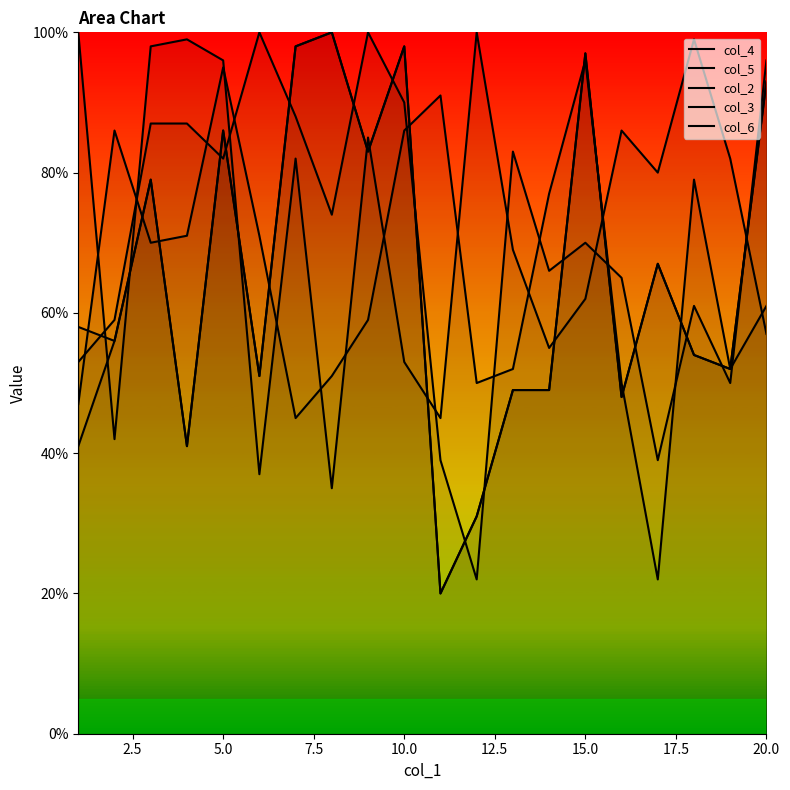

At which label does col_4 first exceed 56?

5.0